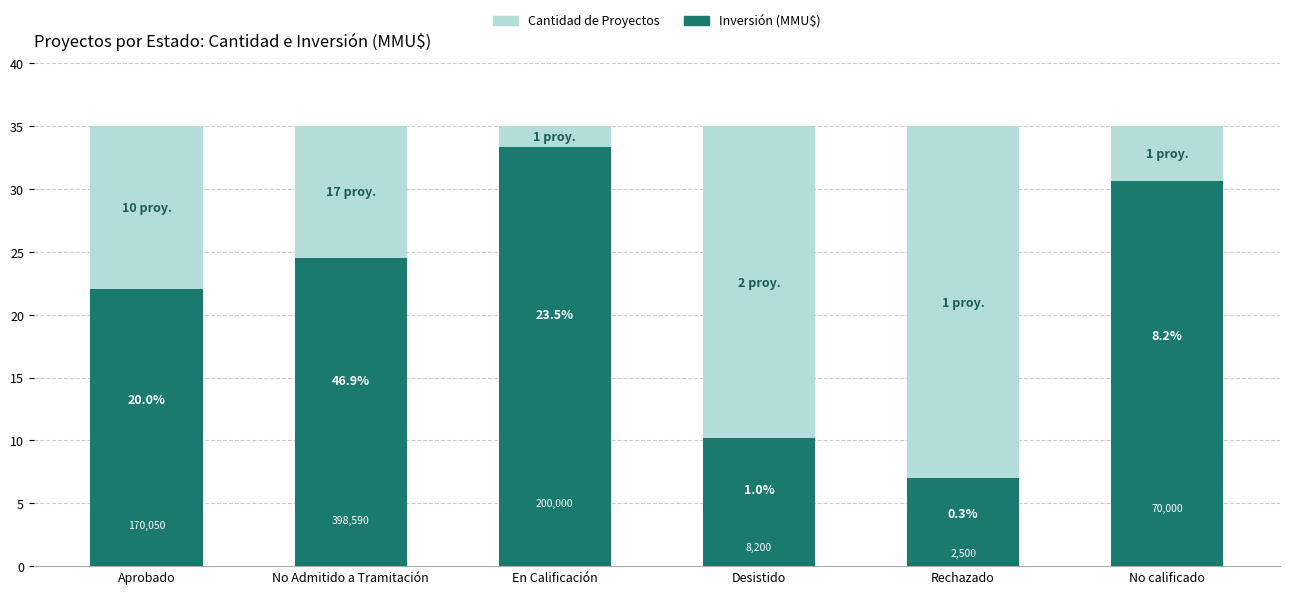

At which category is the sum across all series the highest?

Desistido